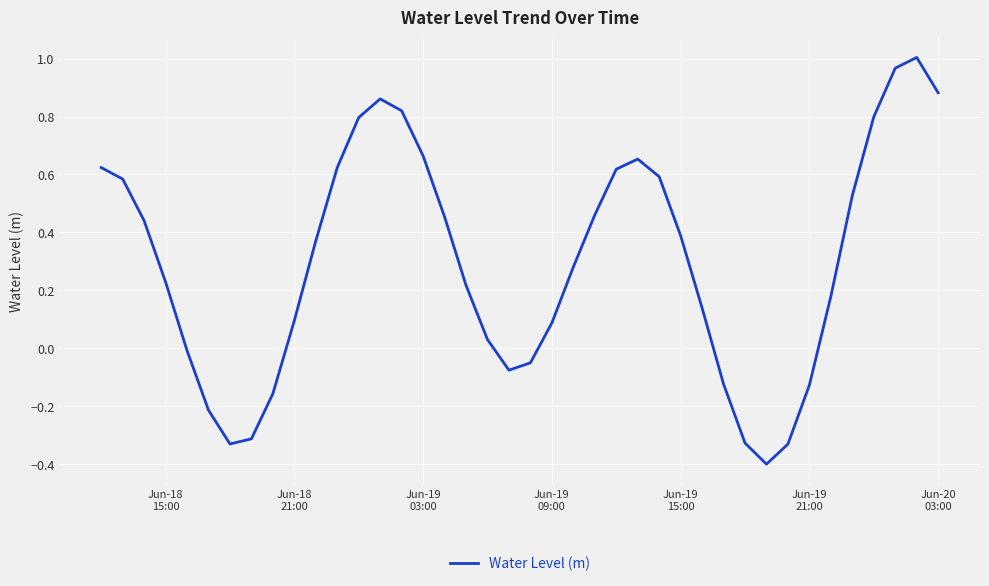

How many interior local valleys (lower than both neighbors) does the data have?

3